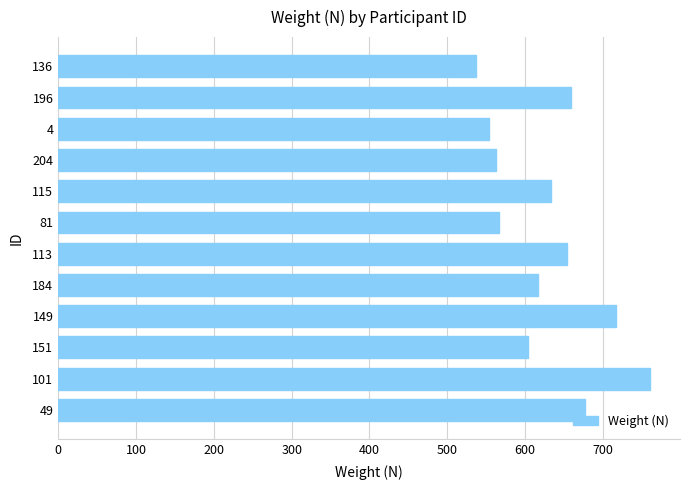

Between 136 and 204, which is larger?

204